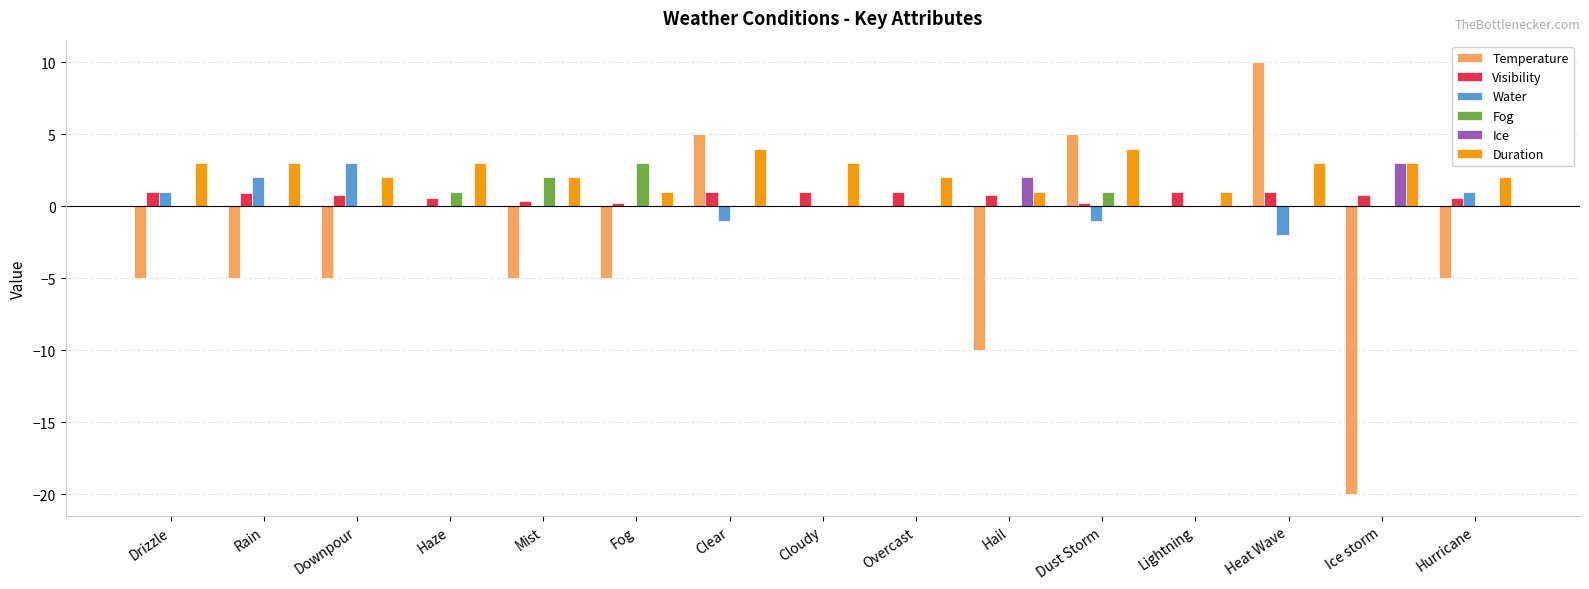

True or false: Temperature has a value of -5.0 at Downpour.

True